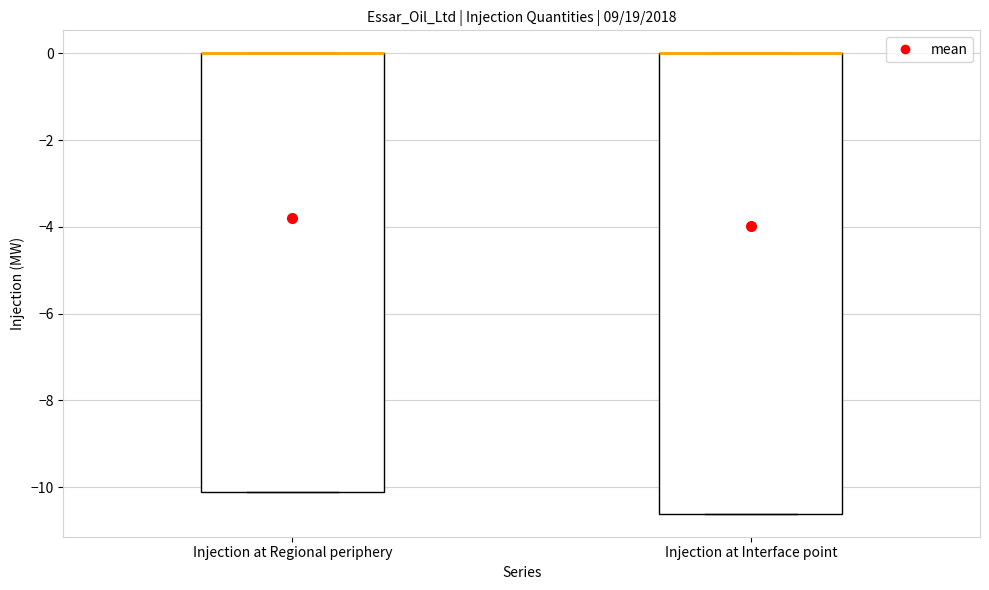

Which box is the tallest, from its lower edge to its upper edge?

Injection at Interface point